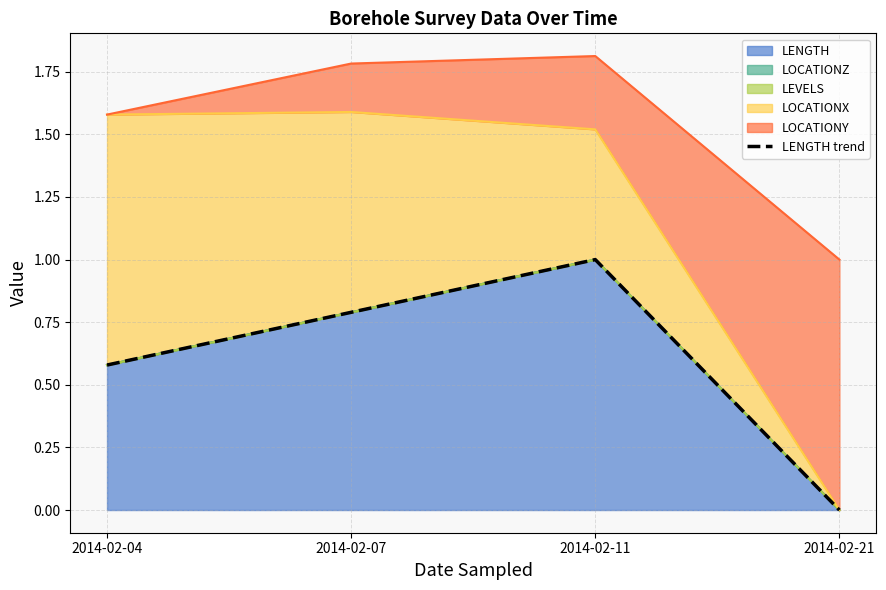

How many values are above zero?

3